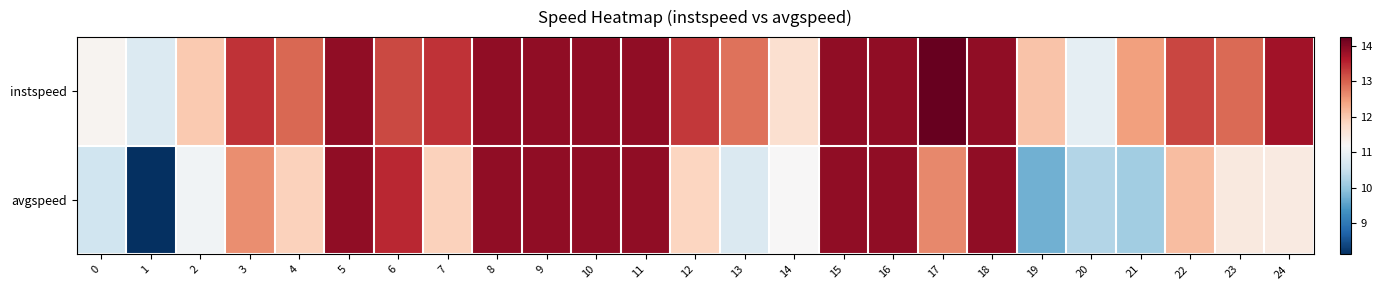

At 5, list the series in order from largest to smallest.

instspeed, avgspeed